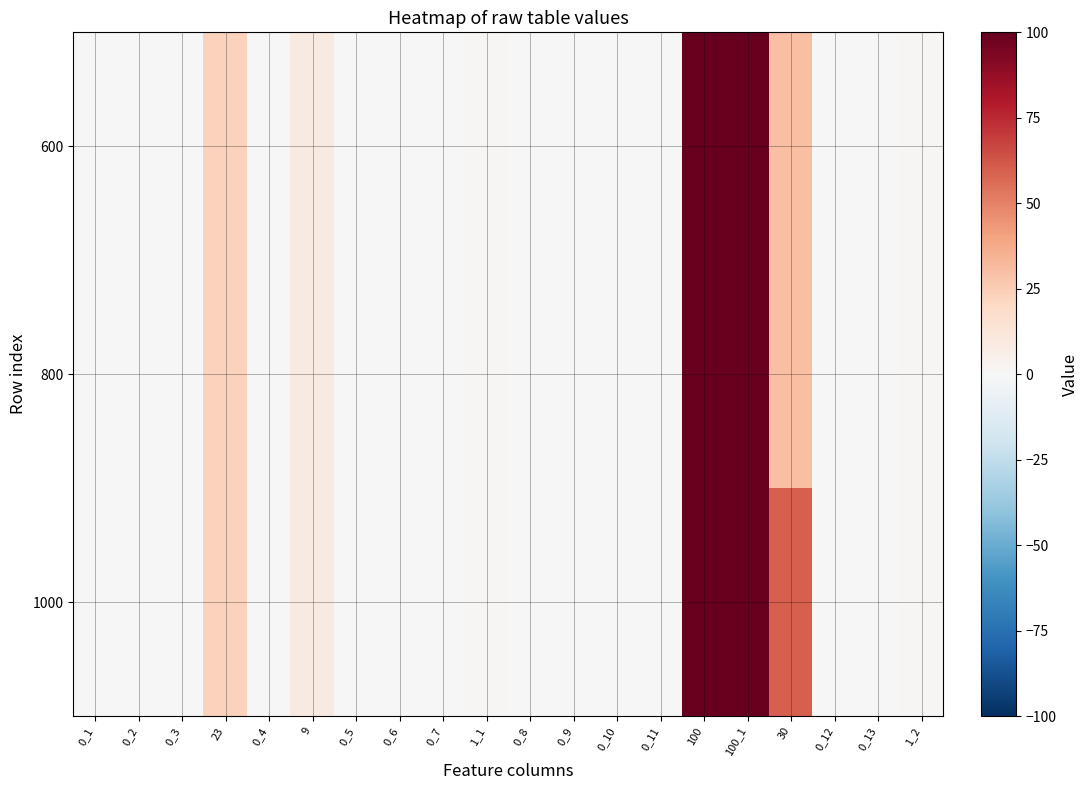

Count the number of data series in this chart.

3